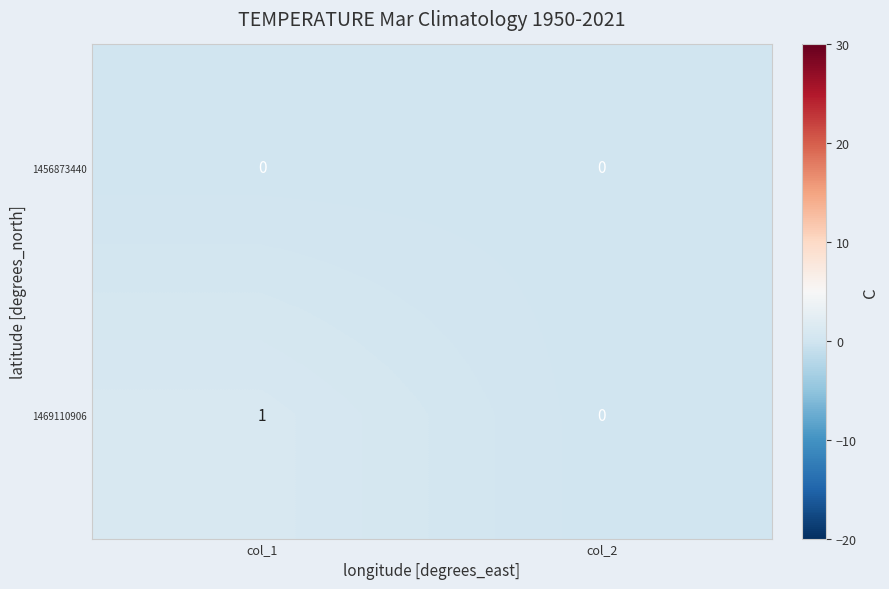

Which series has the largest total across all categories?

1469110906